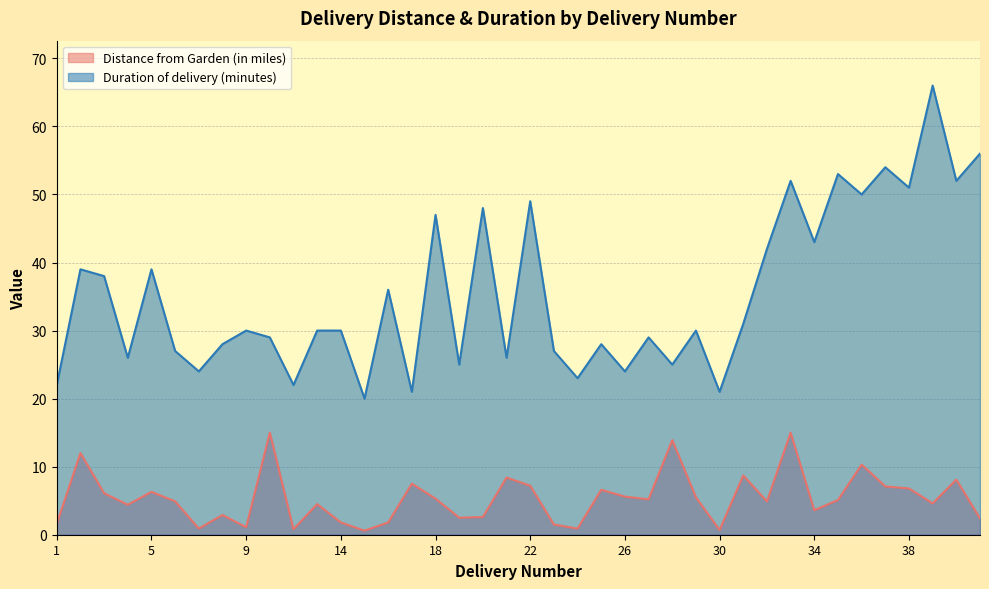

Which series has the widest spread of values?

Duration of delivery (minutes)